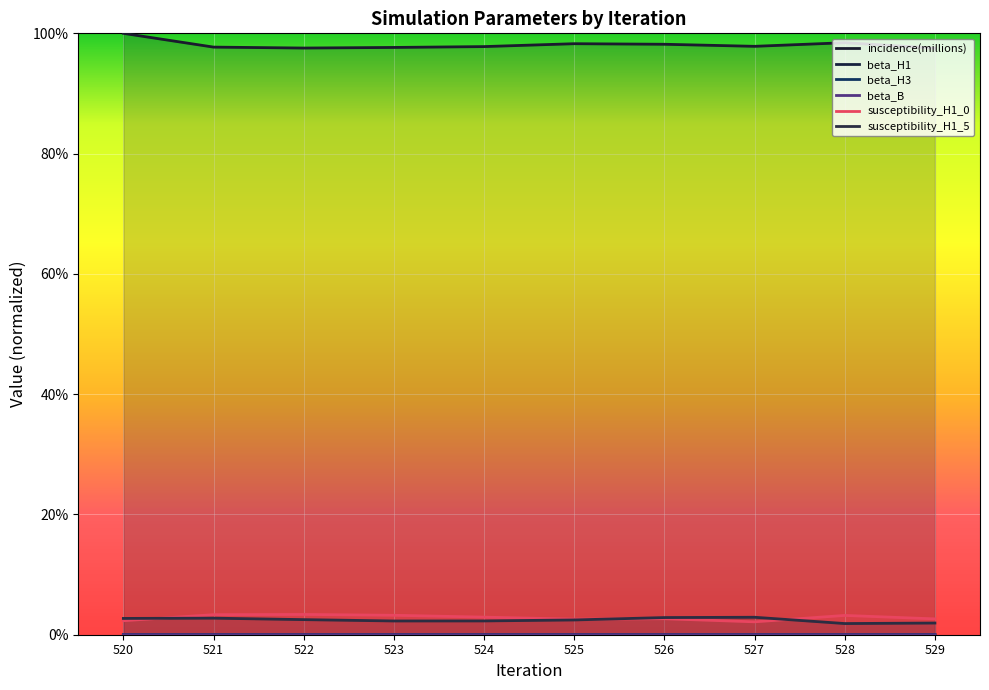

After their last crossing, which series has the higher values: beta_H3 or beta_B?

beta_H3